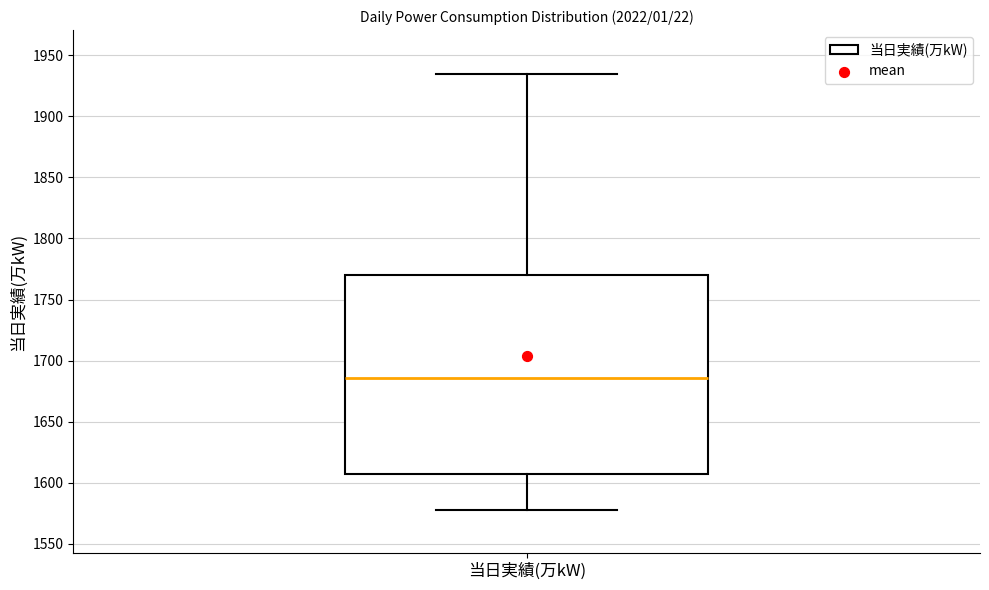

Transcribe this box plot: give where the median line is, the range the box spans, and where the two whiskers end, as read against the y-axis. The values are not printed on the chart, so give them approximately, as read against the axis.

median 1685, box 1605 to 1770, whiskers 1580 to 1935